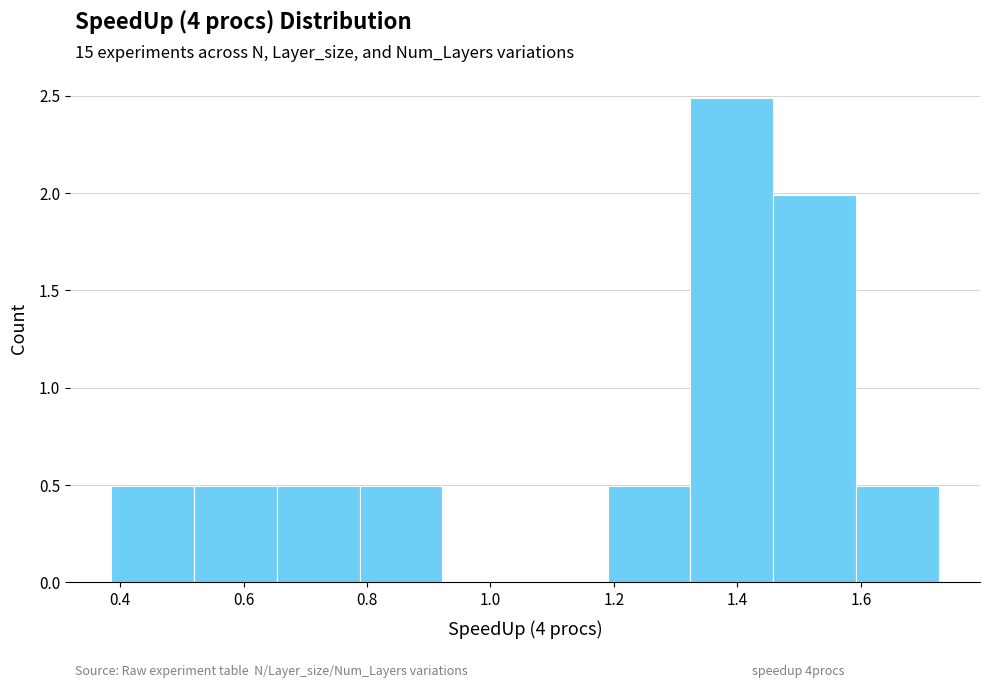

Reading left to right, list every bar in this chart as the range it spans on the x-axis followed by its height. Neither the bar edges nor the heights are printed on the chart, so give them approximately, as read against the axes.

0.38 to 0.52: 0.5
0.52 to 0.66: 0.5
0.66 to 0.78: 0.5
0.78 to 0.92: 0.5
0.92 to 1.06: 0
1.06 to 1.20: 0
1.20 to 1.32: 0.5
1.32 to 1.46: 2.5
1.46 to 1.60: 2.0
1.60 to 1.72: 0.5